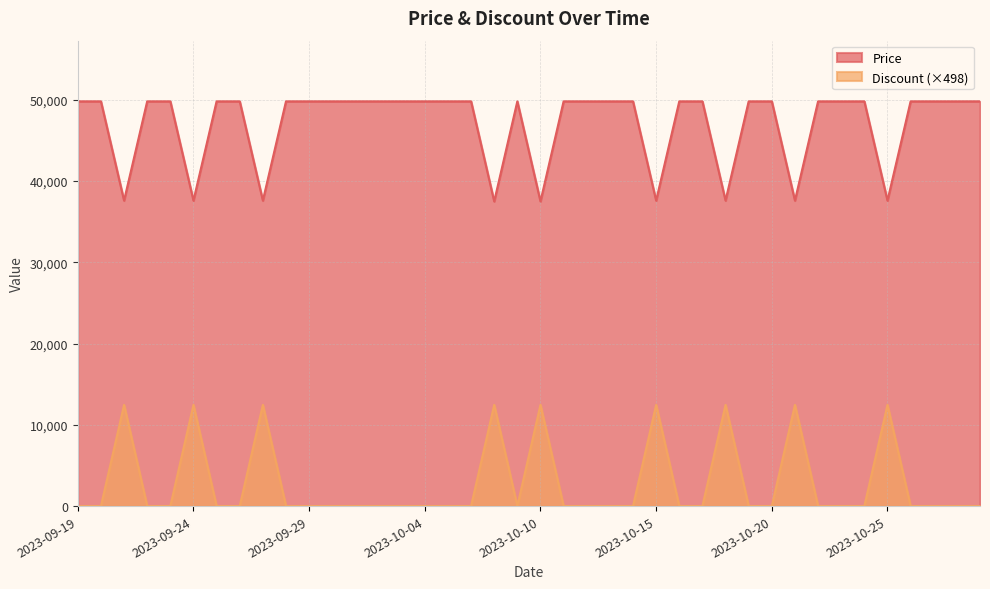

At which category is the sum across all series the highest?

2023-09-21